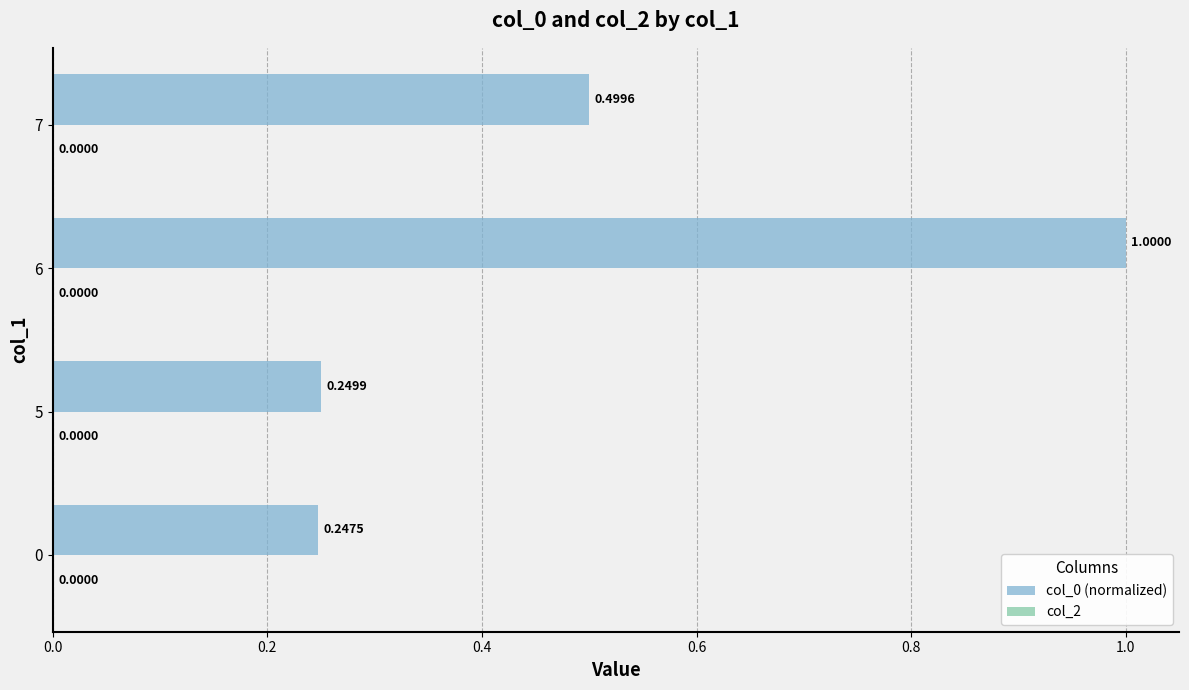

List the labels in order of value, smallest first.

0, 5, 7, 6